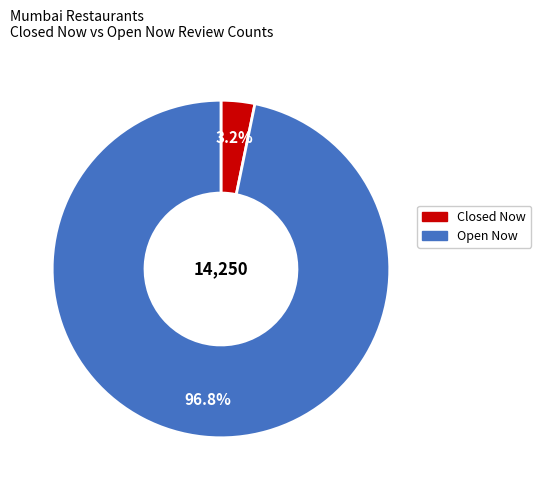

Does any single category account for the majority?

Yes